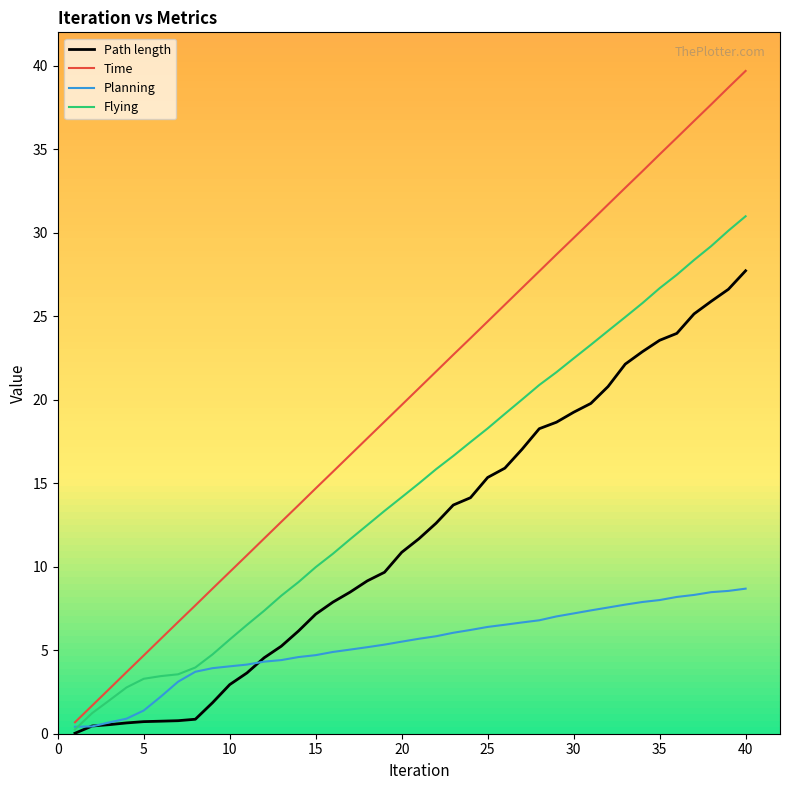

Which series has the widest spread of values?

Time